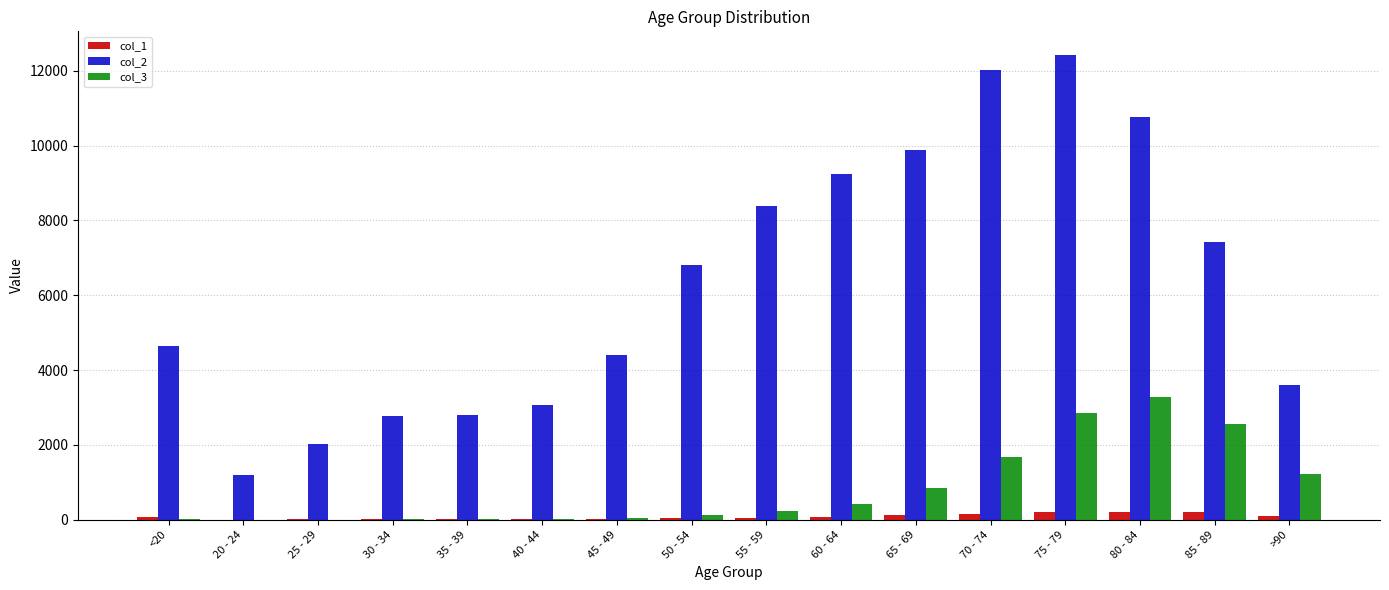

Between 35 - 39 and 55 - 59, which series saw the biggest shift?

col_2